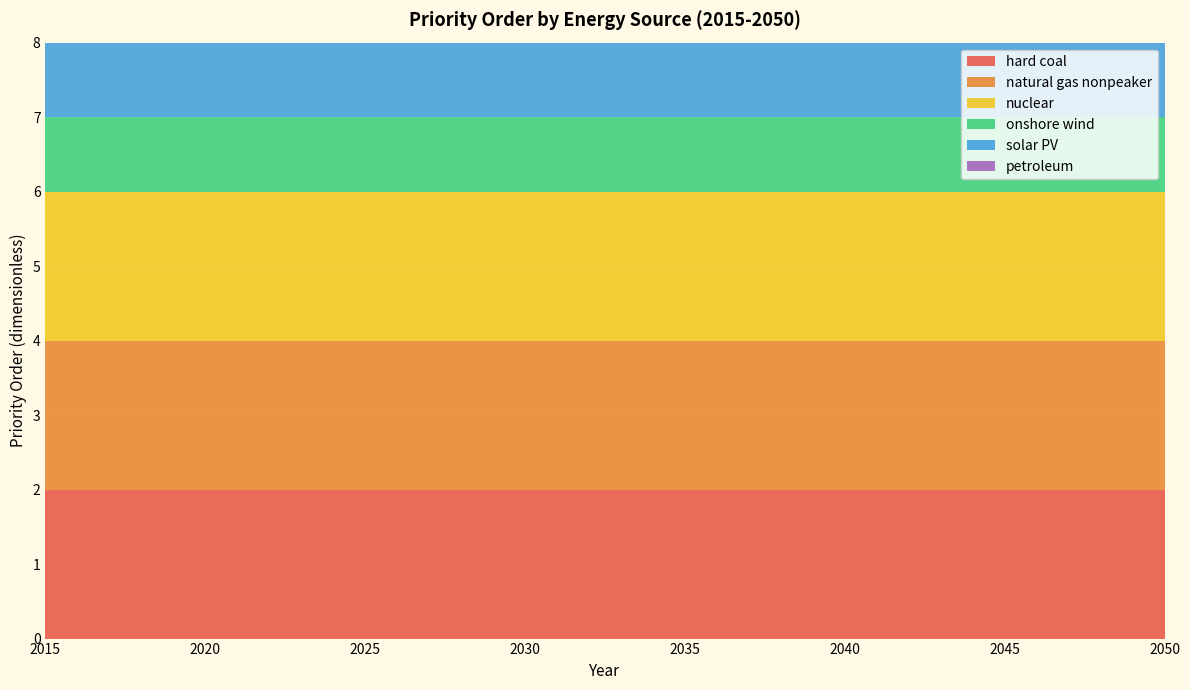

Reading left to right, transcribe all the data shown in this chart.

hard coal: 2	2	2	2	2	2	2	2	2	2	2	2	2	2	2	2	2	2	2	2	2	2	2	2	2	2	2	2	2	2	2	2	2	2	2	2
natural gas nonpeaker: 2	2	2	2	2	2	2	2	2	2	2	2	2	2	2	2	2	2	2	2	2	2	2	2	2	2	2	2	2	2	2	2	2	2	2	2
nuclear: 2	2	2	2	2	2	2	2	2	2	2	2	2	2	2	2	2	2	2	2	2	2	2	2	2	2	2	2	2	2	2	2	2	2	2	2
onshore wind: 1	1	1	1	1	1	1	1	1	1	1	1	1	1	1	1	1	1	1	1	1	1	1	1	1	1	1	1	1	1	1	1	1	1	1	1
solar PV: 1	1	1	1	1	1	1	1	1	1	1	1	1	1	1	1	1	1	1	1	1	1	1	1	1	1	1	1	1	1	1	1	1	1	1	1
petroleum: 1	1	1	1	1	1	1	1	1	1	1	1	1	1	1	1	1	1	1	1	1	1	1	1	1	1	1	1	1	1	1	1	1	1	1	1